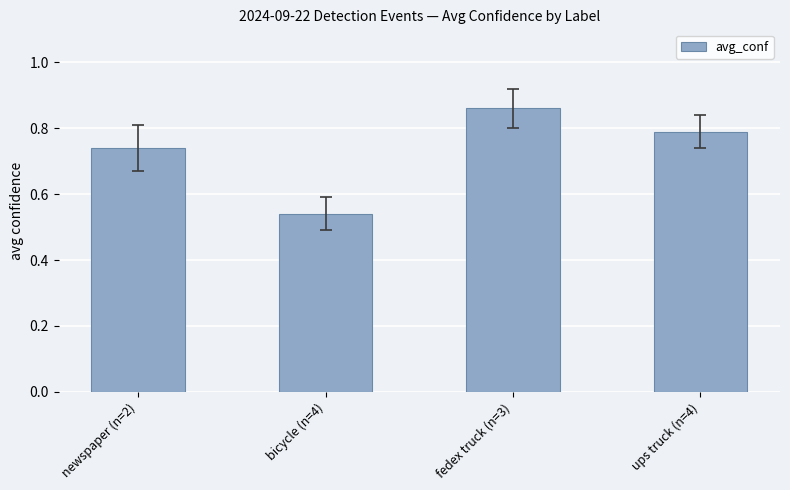

At which label is the value closest to 0?

bicycle (n=4)